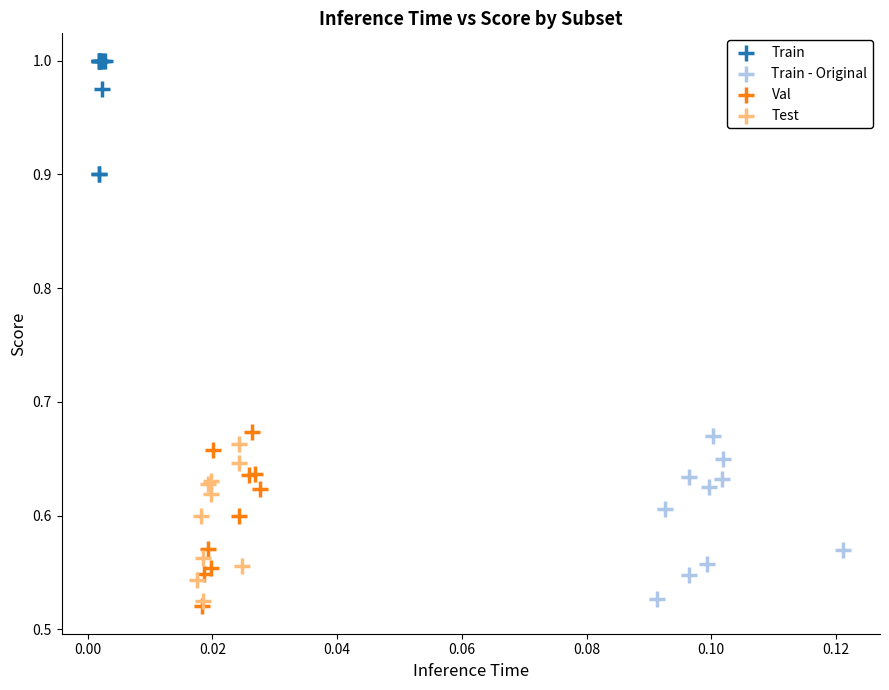

Which series contains the highest Y value?

Train